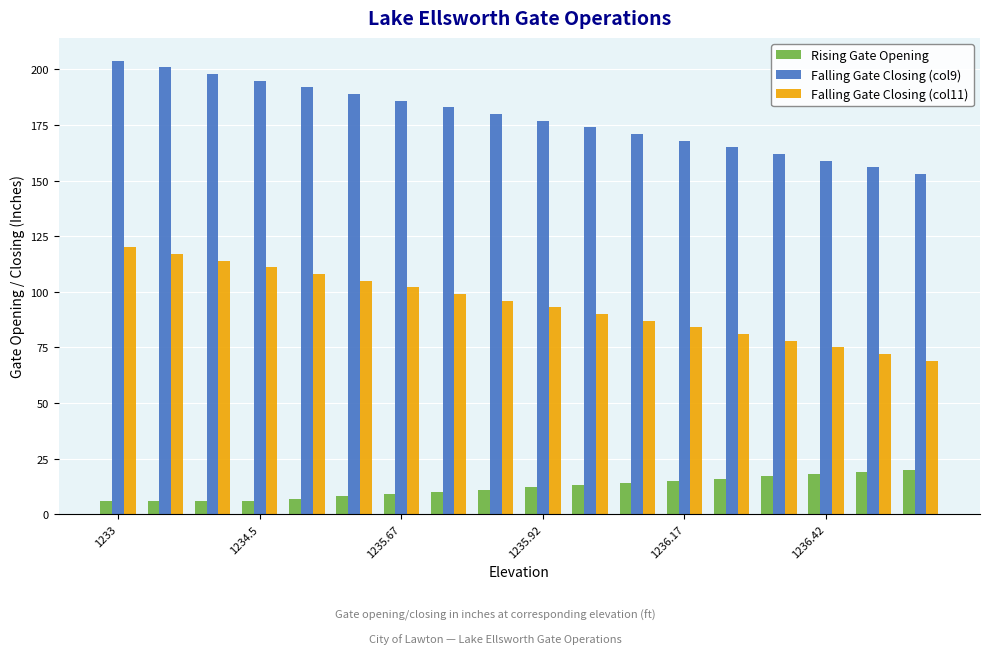

What is the sum of all Rising Gate Opening values?

213